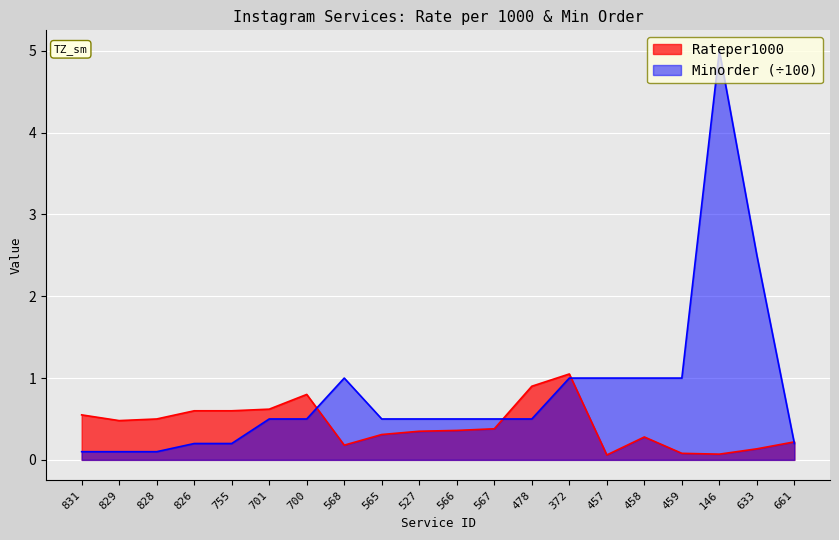

Rank the series by their average value, from lowest to highest.

Rateper1000, Minorder (÷100)